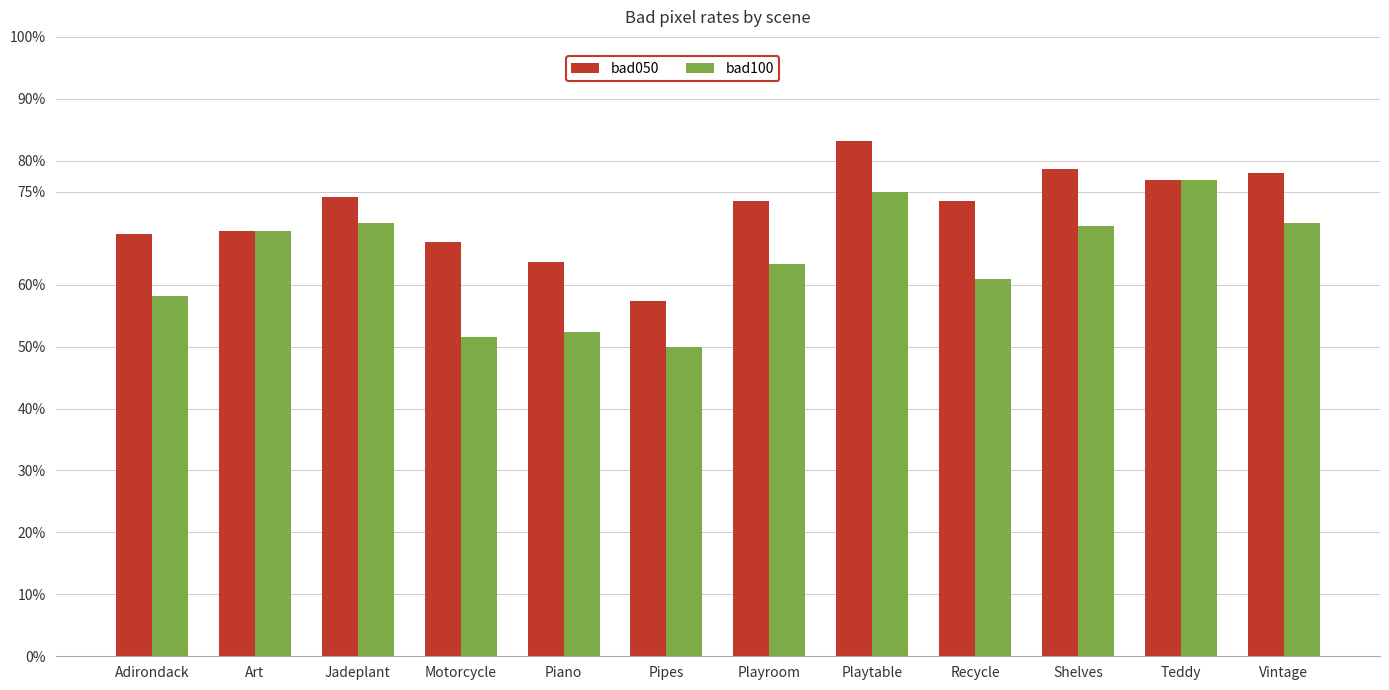

What position from the right is Art?

11